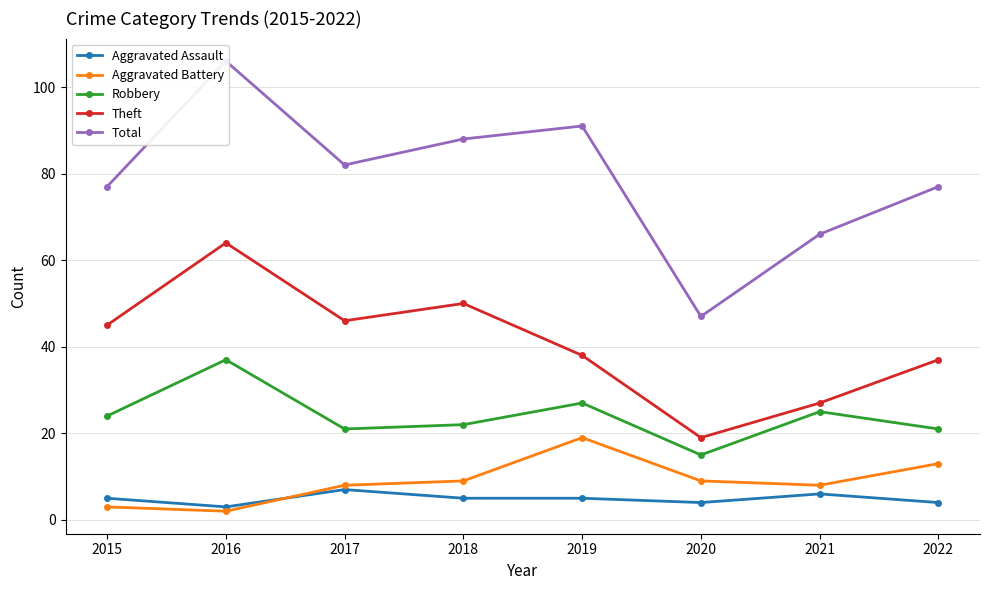

At which category does the chart reach its peak across all series?

2016